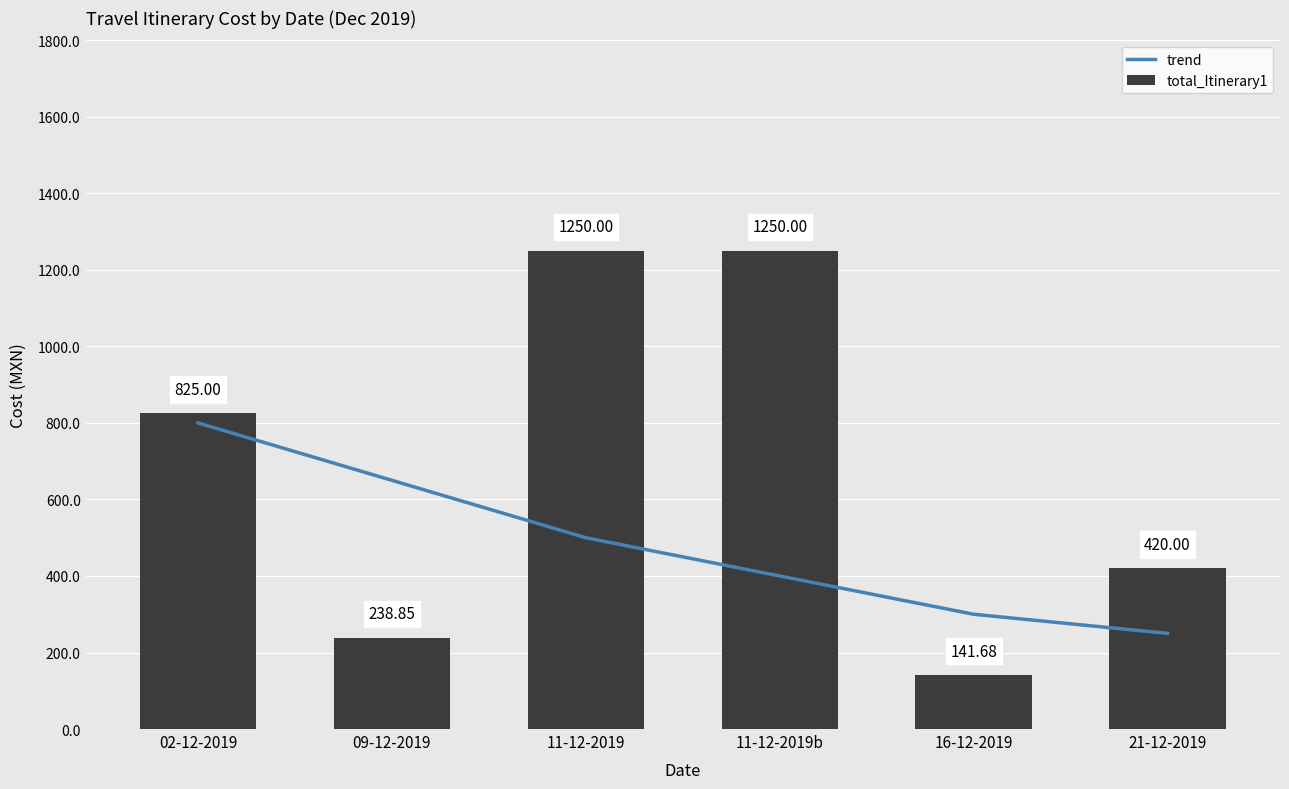

List the series in order of their overall mean, lowest first.

trend, total_Itinerary1